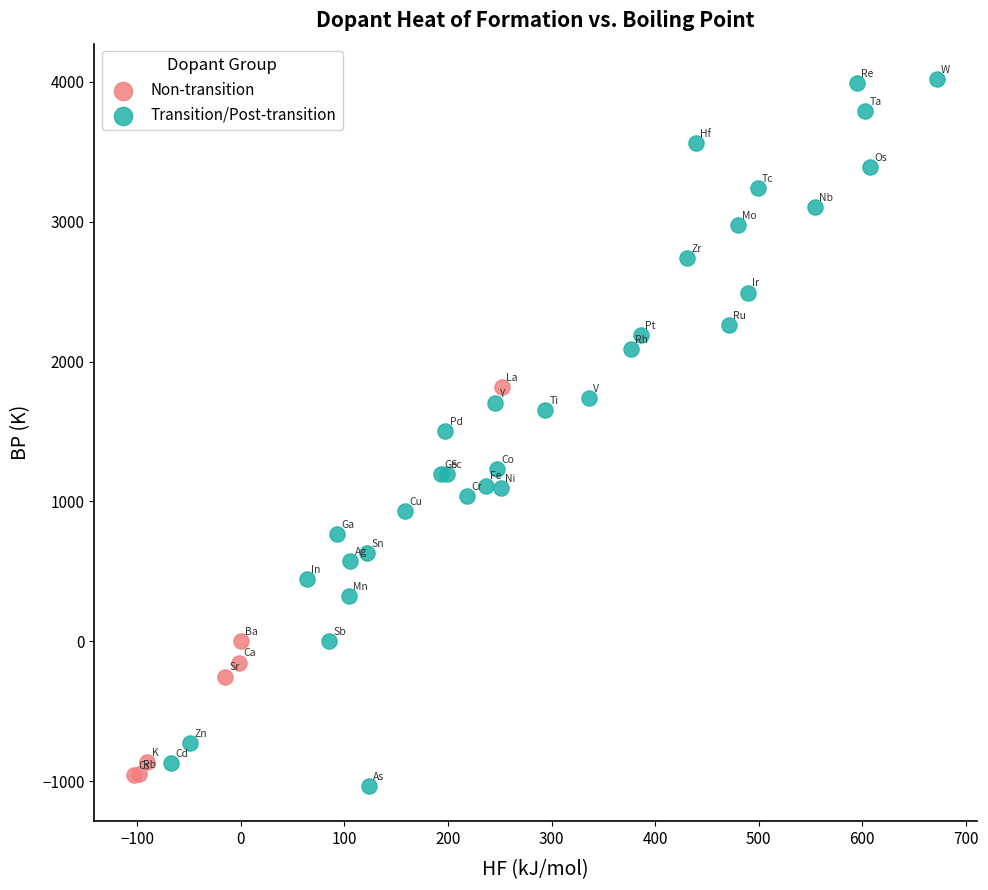

Which series contains the highest Y value?

Transition/Post-transition